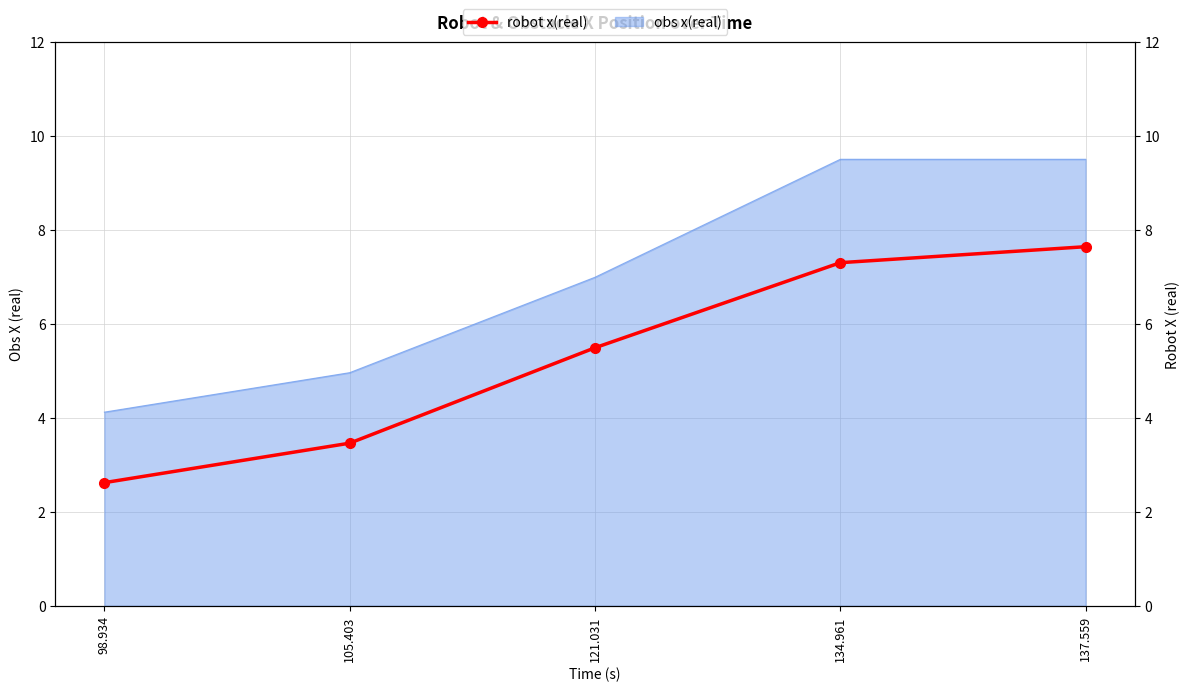

What is the difference between the maximum and minimum values?

5.0